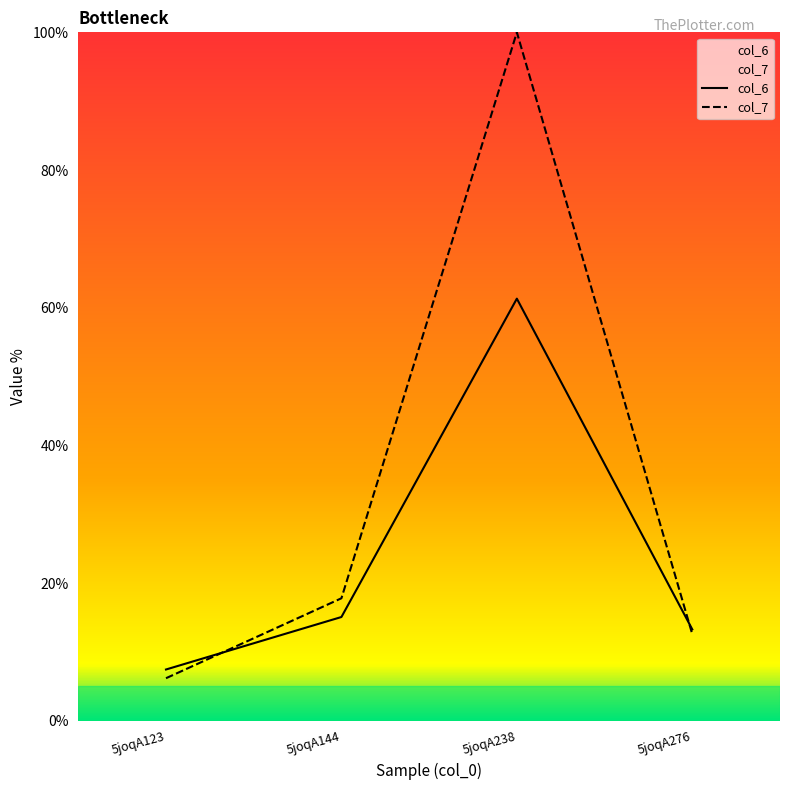

What is the value of the col_6 point at the 3rd from the left?

61.3